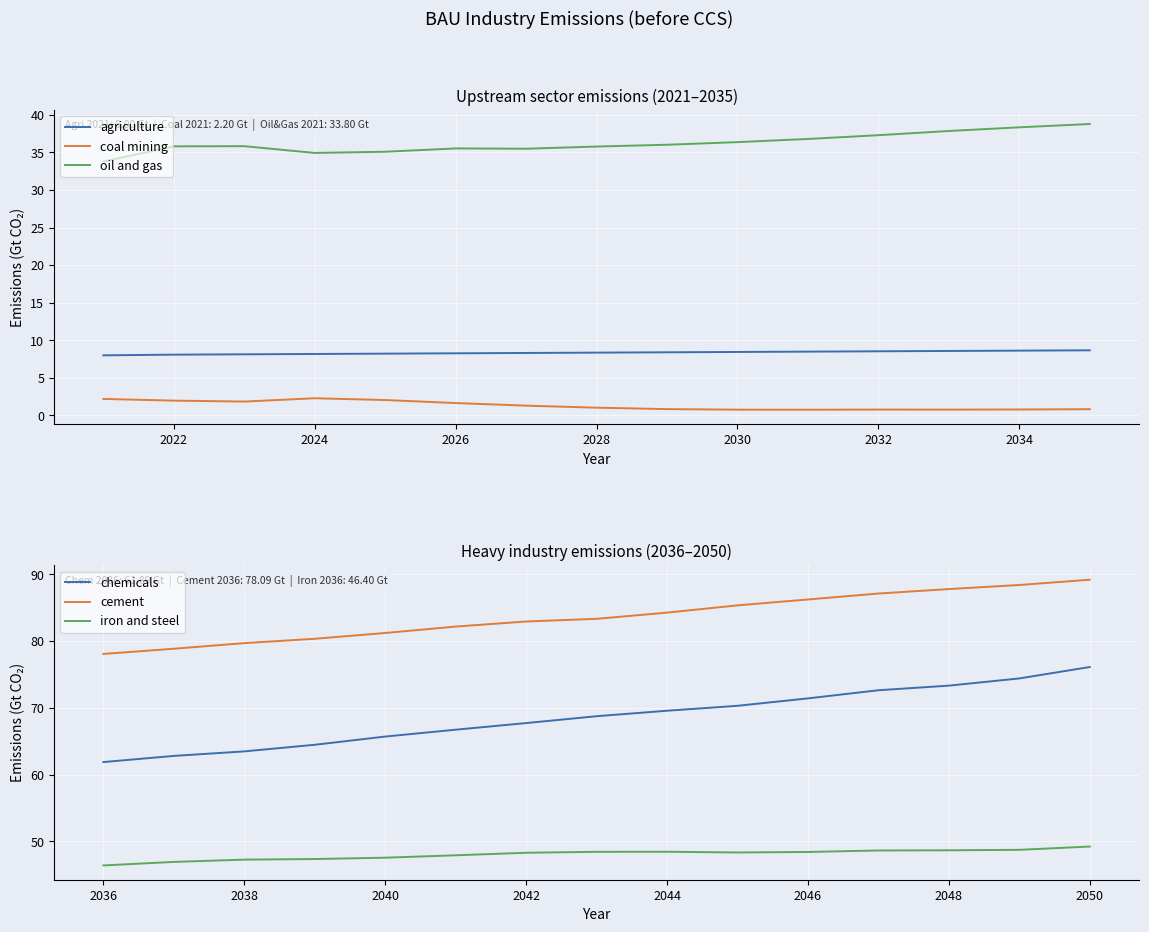

True or false: agriculture has a value of 8.3 at 2026.

True